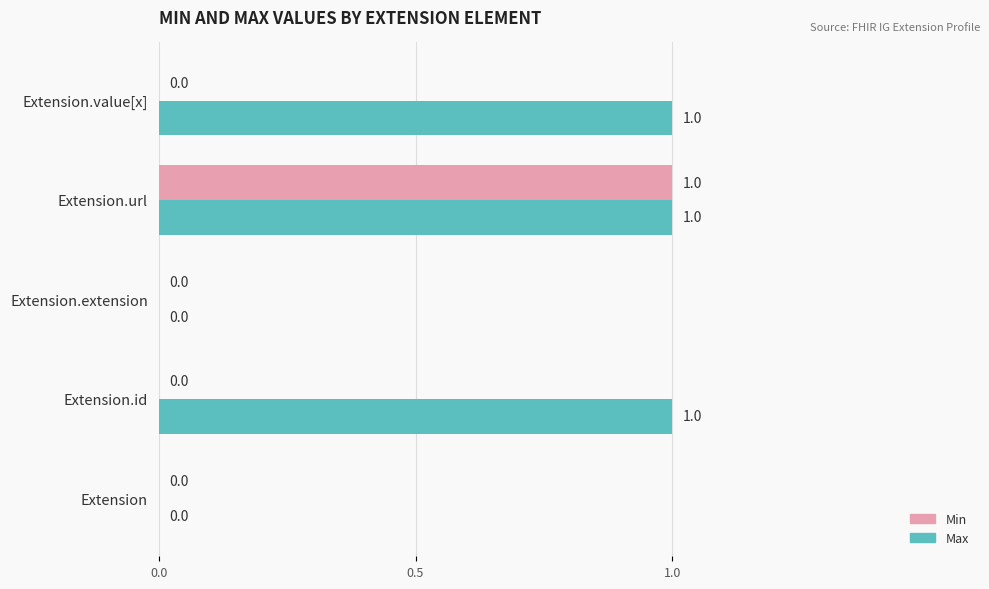

How many values in the Min series exceed 0?

1